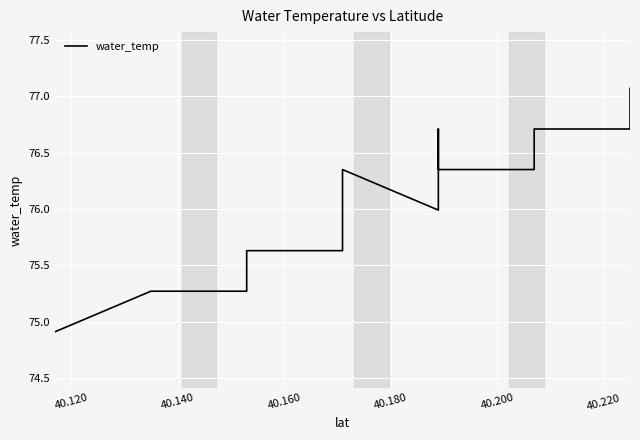

Reading right to left, transcribe all the data shown in this chart.

77.1	76.7	76.7	76.7	76.7	76.7	76.7	76.7	76.7	76.7	76.7	76.7	76.3	76.3	76.3	76.3	76.7	76.3	76.3	76.3	76.3	76.0	76.0	76.3	76.3	76.3	76.0	76.0	76.0	75.6	75.6	75.6	75.6	75.3	75.3	75.3	75.3	75.3	74.9